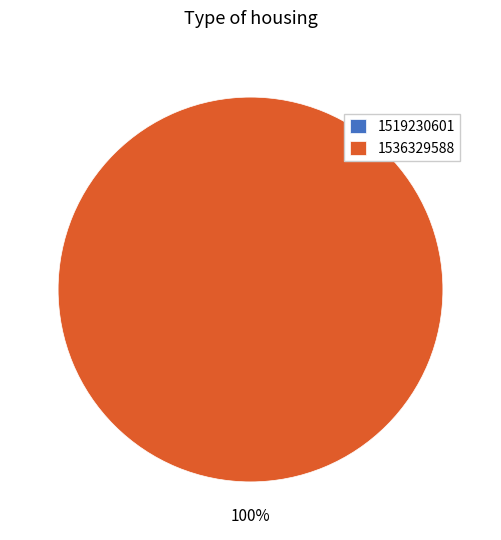

True or false: 1536329588 accounts for 87% of the total.

False